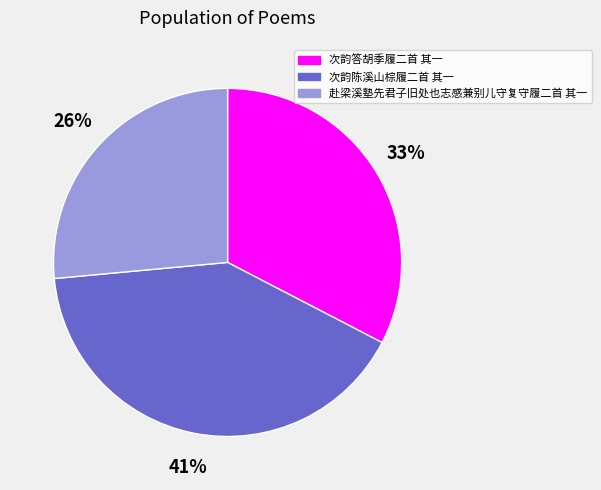

Does 次韵陈溪山棕履二首 其一 account for over 50% of the chart?

No